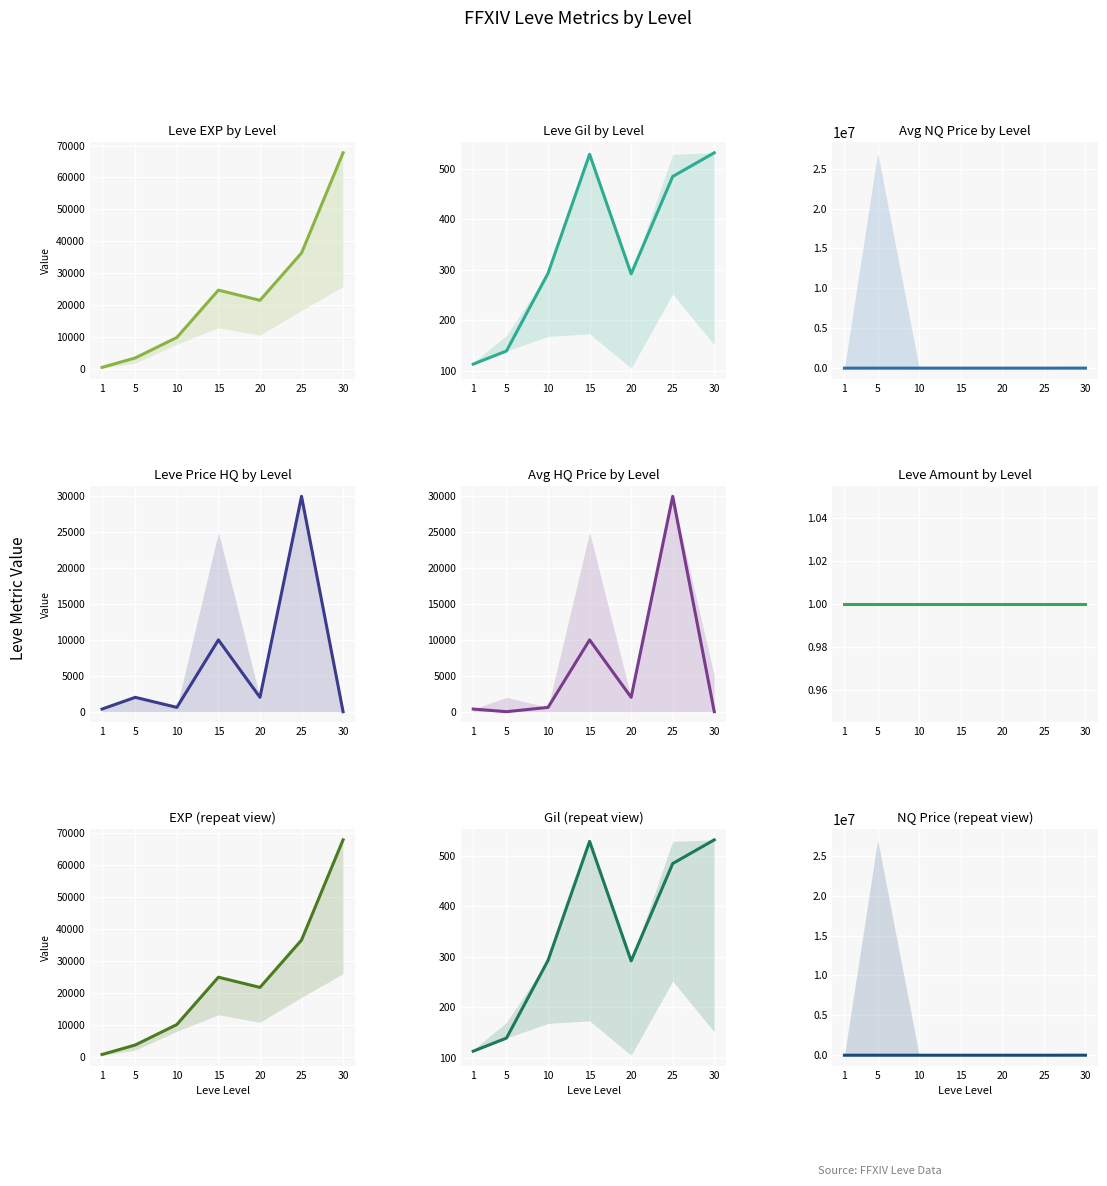

The Leve EXP series shows 14312.5 at 10. True or false?

False